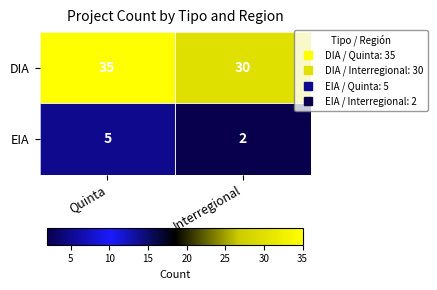

Which series has the largest range (max minus min)?

DIA